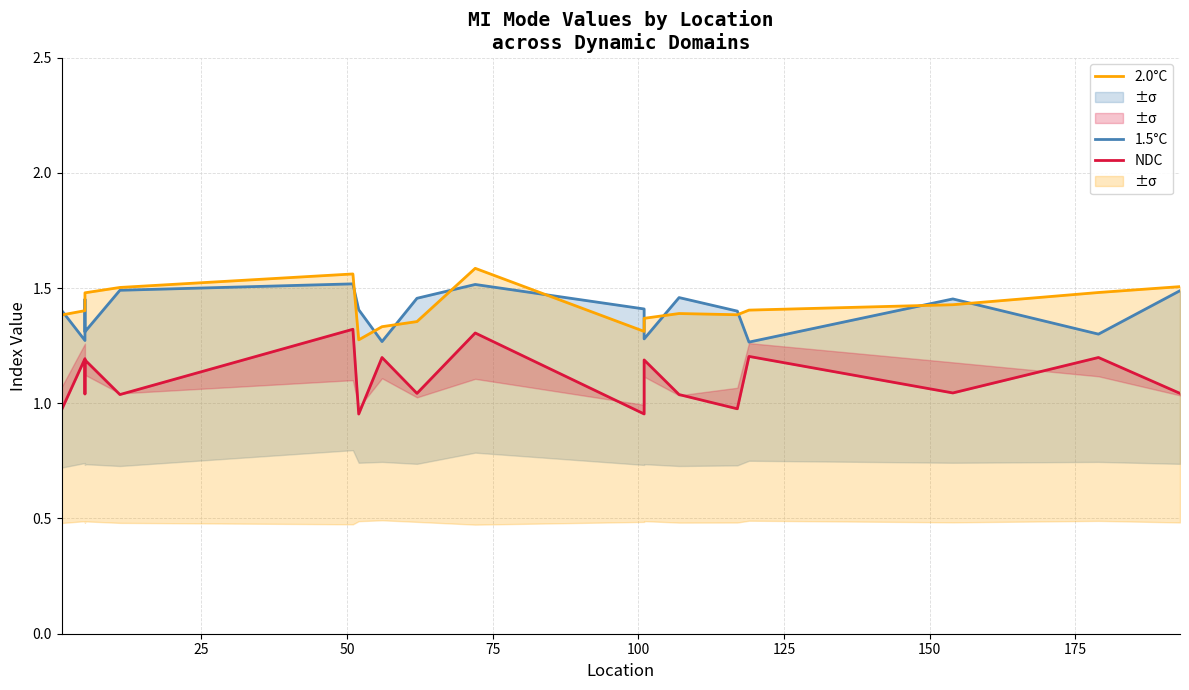

What is the difference between the maximum and second lowest values in the NDC series?

0.4